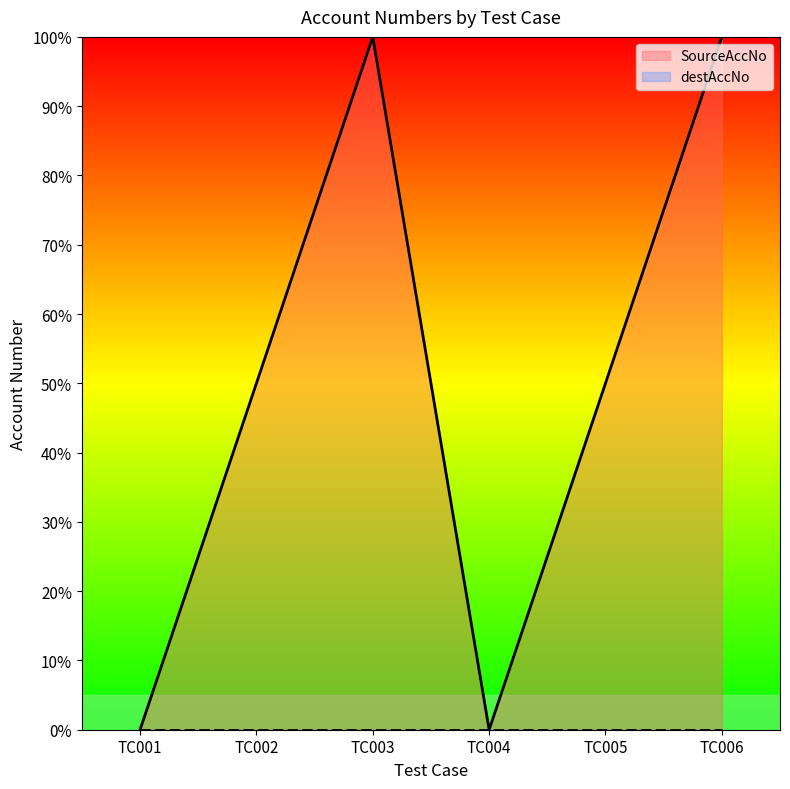

How many values are between 0 and 100?

6